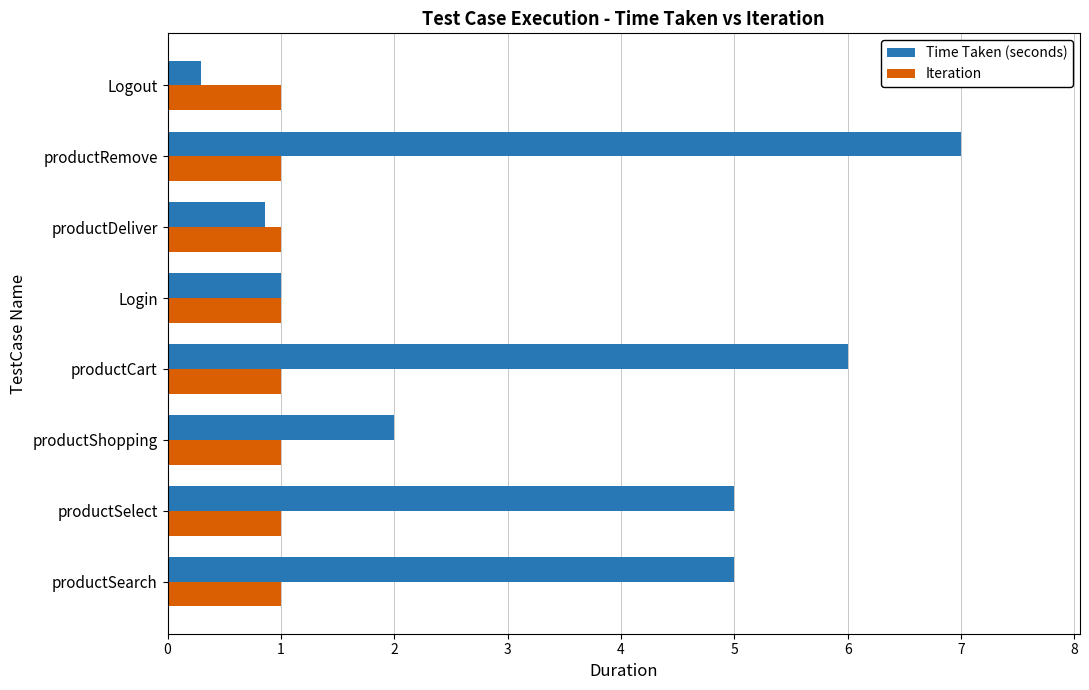

Rank the series by their maximum value, from lowest to highest.

Iteration, Time Taken (seconds)